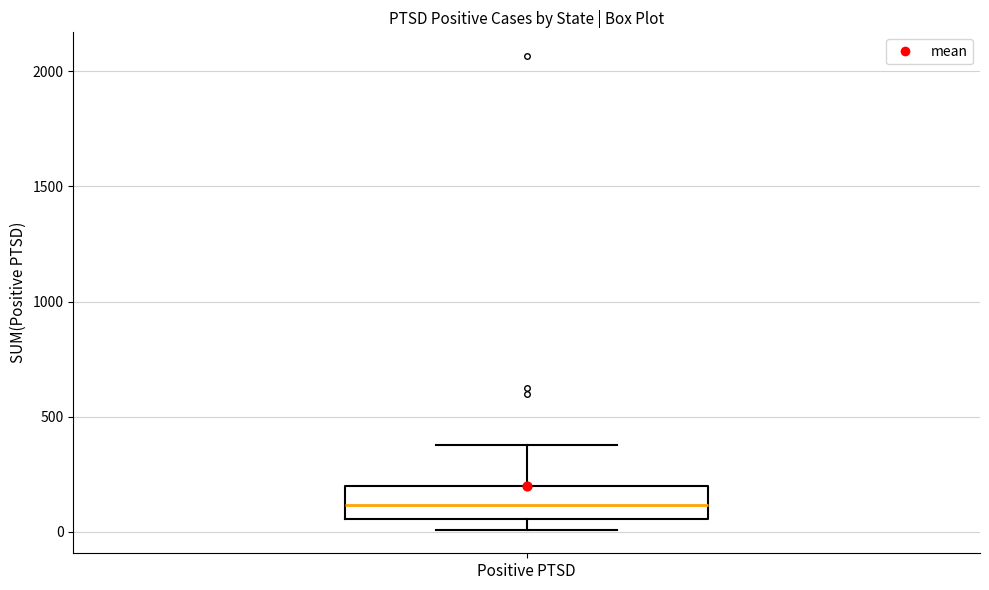

Transcribe this box plot: give where the median line is, the range the box spans, and where the two whiskers end, as read against the y-axis. The values are not printed on the chart, so give them approximately, as read against the axis.

median 100, box 50 to 200, whiskers 0 to 400